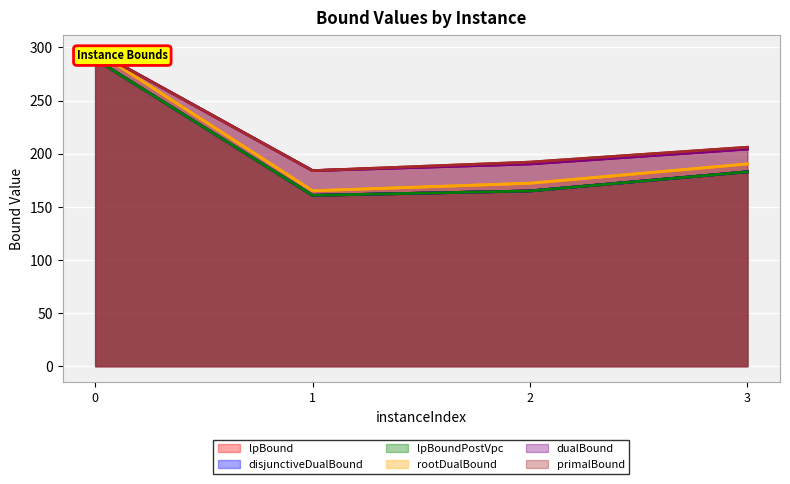

Rank the categories by primalBound value from lowest to highest.

1, 2, 3, 0